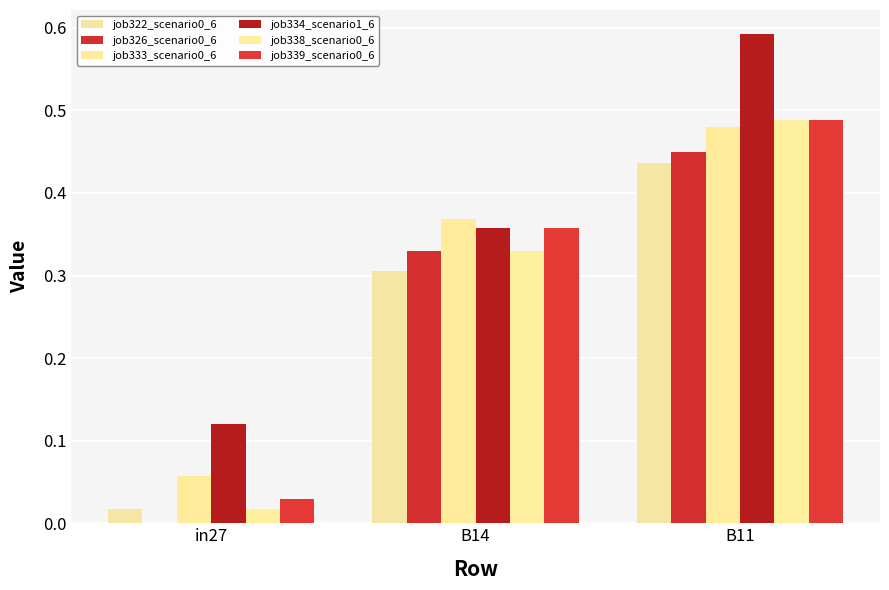

At how many categories does at least one series exceed 0?

3